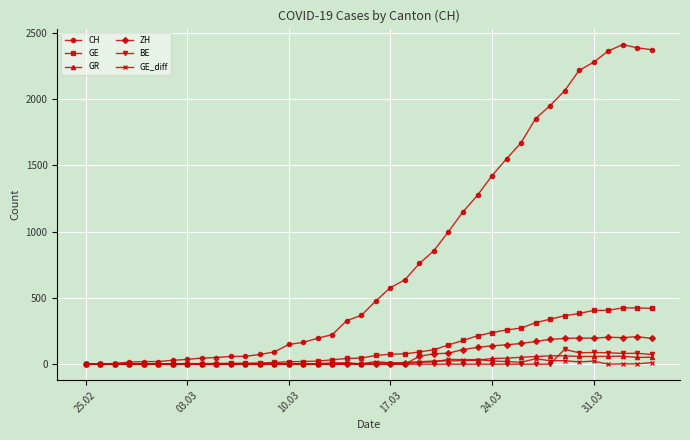

Which series has the largest total across all categories?

CH